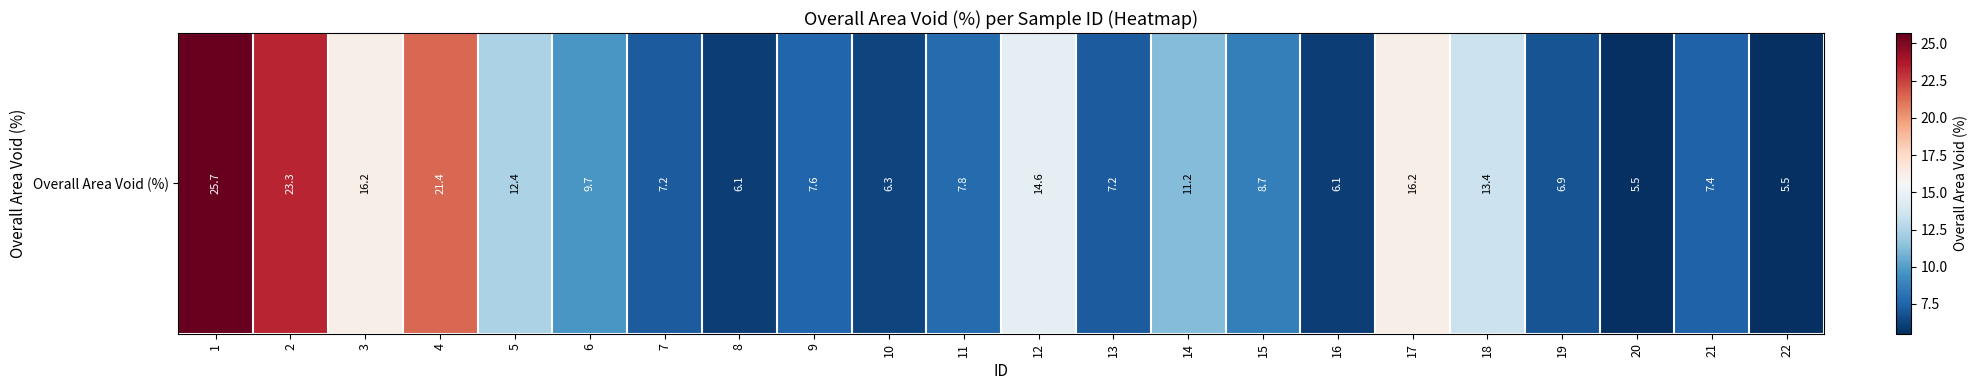

Reading right to left, extract all data points from this chart.

22=5.5	21=7.4	20=5.5	19=6.9	18=13.4	17=16.2	16=6.1	15=8.7	14=11.2	13=7.2	12=14.6	11=7.8	10=6.3	9=7.6	8=6.1	7=7.2	6=9.7	5=12.4	4=21.4	3=16.2	2=23.3	1=25.7